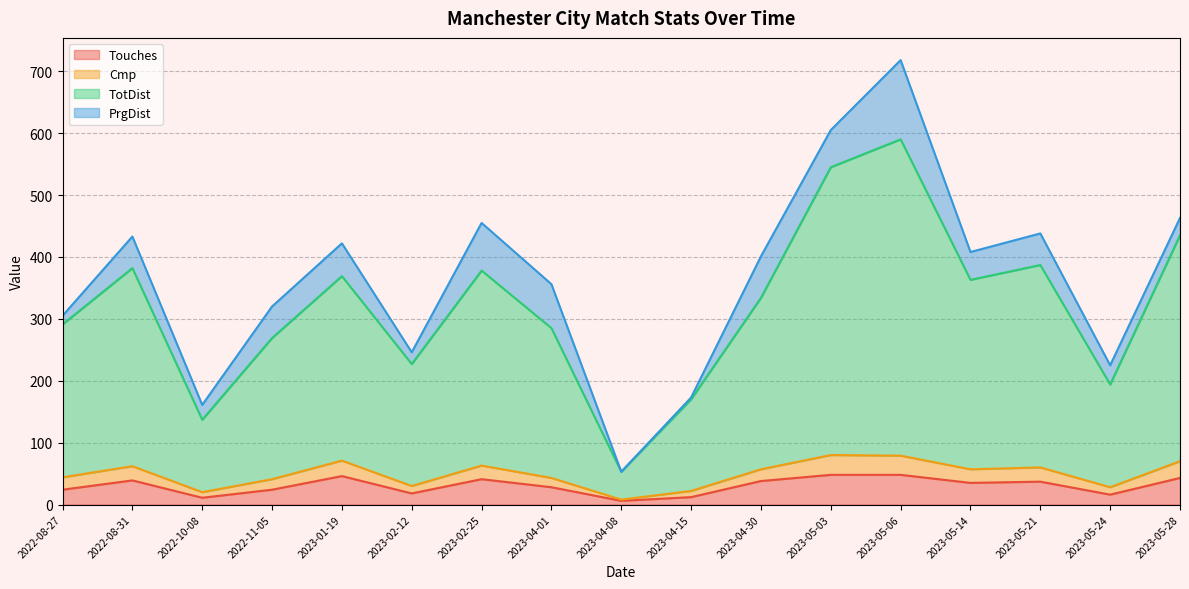

At which category is the sum across all series the highest?

2023-05-06